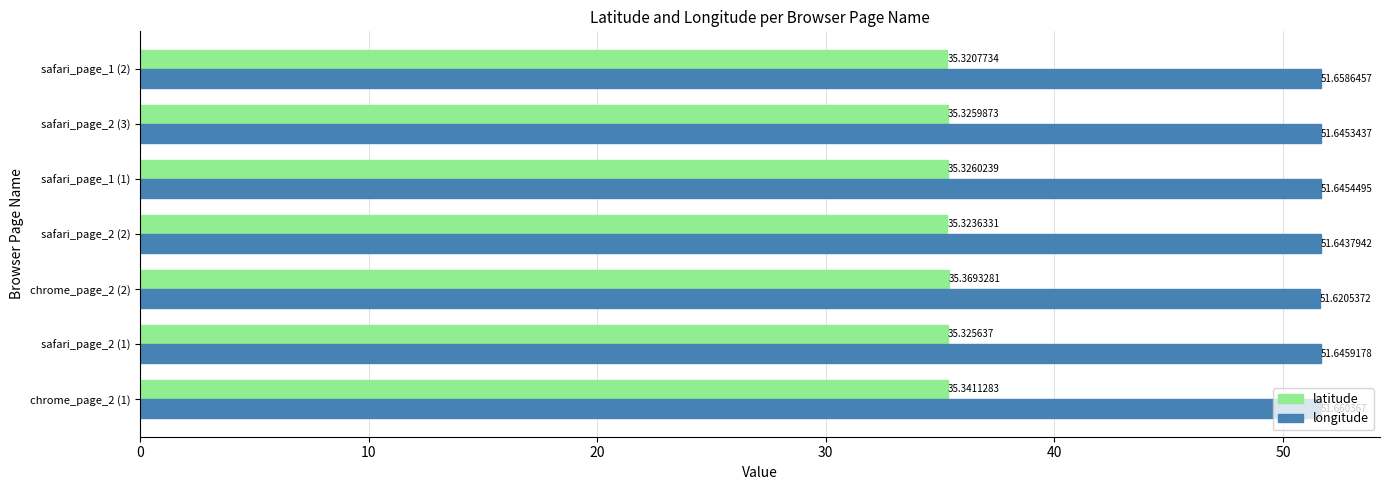

Which series has the widest spread of values?

latitude